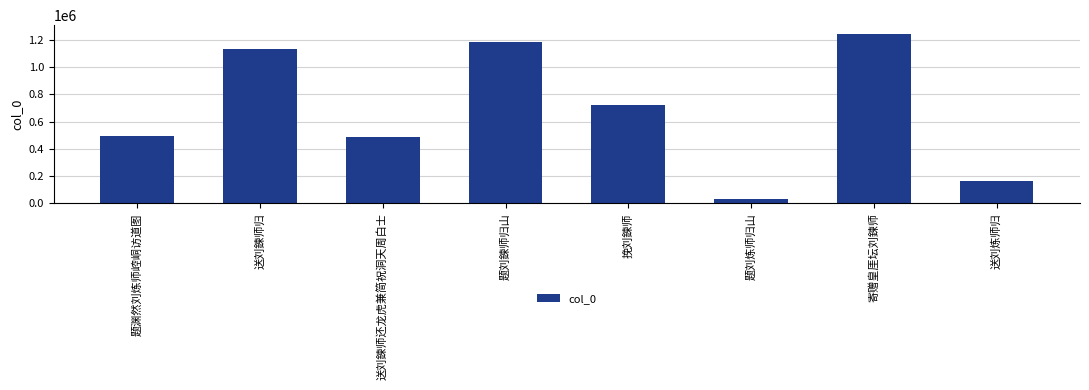

Which category has the lowest value across all series?

题刘炼师归山